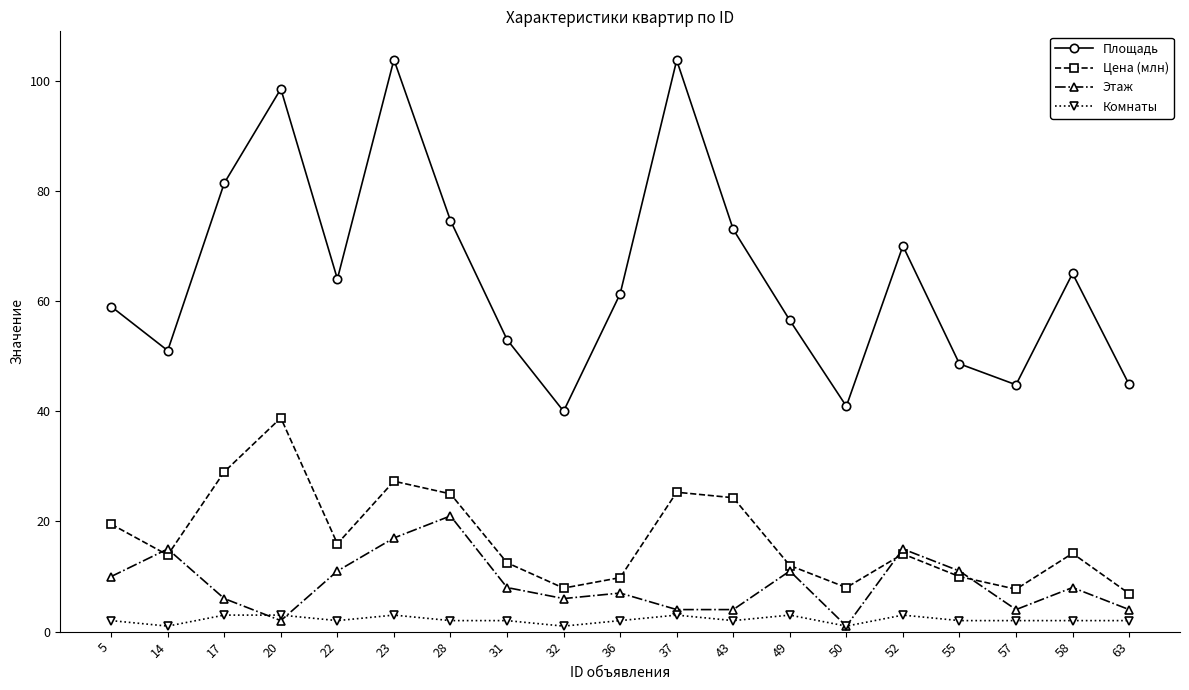

The value of Комнаты at 58 is 2.0. True or false?

True